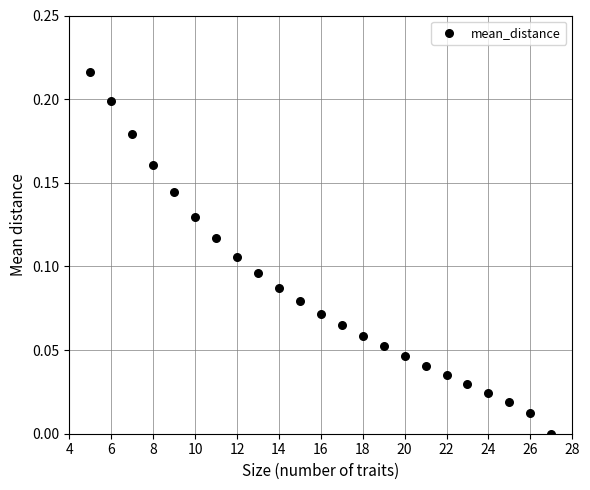

How many points are shown in the scatter plot?

23